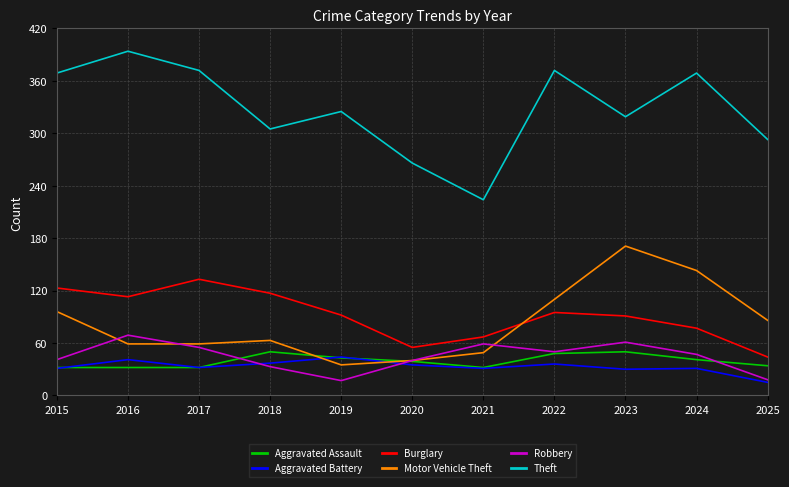

Does the chart have visible grid lines?

Yes